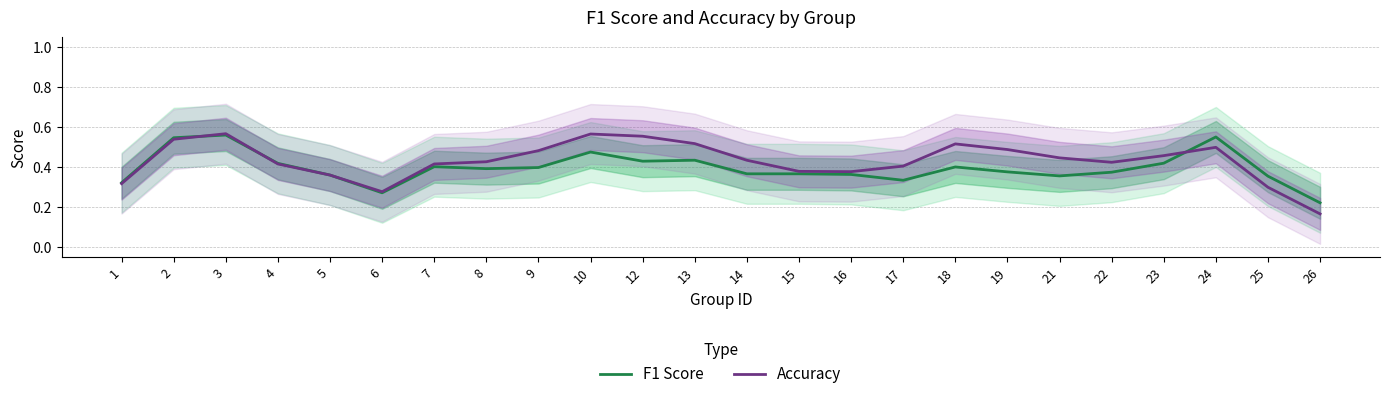

What is the value of the F1 Score point at the 13th from the left?

0.4